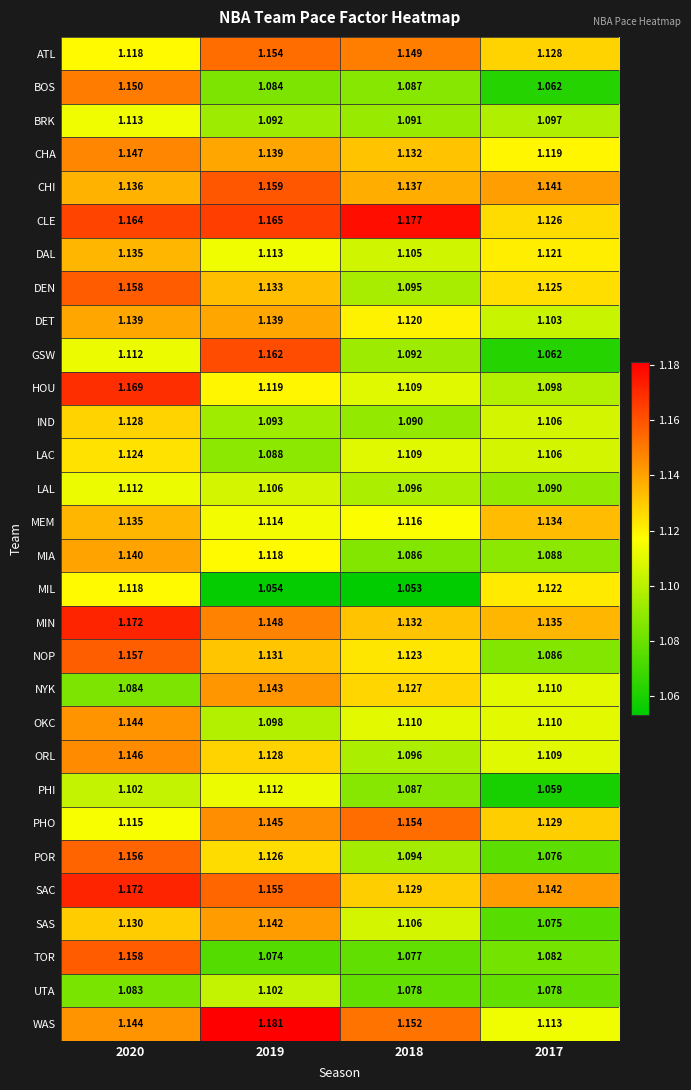

Which series has the largest range (max minus min)?

GSW